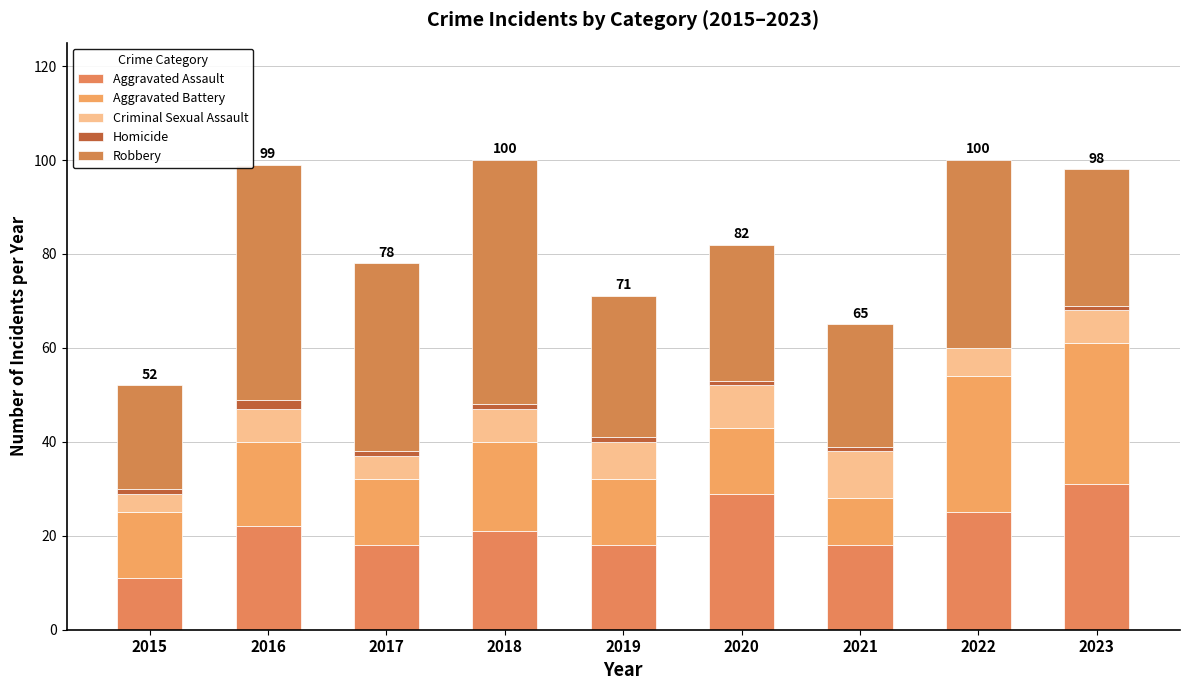

Which series has the largest range (max minus min)?

Robbery